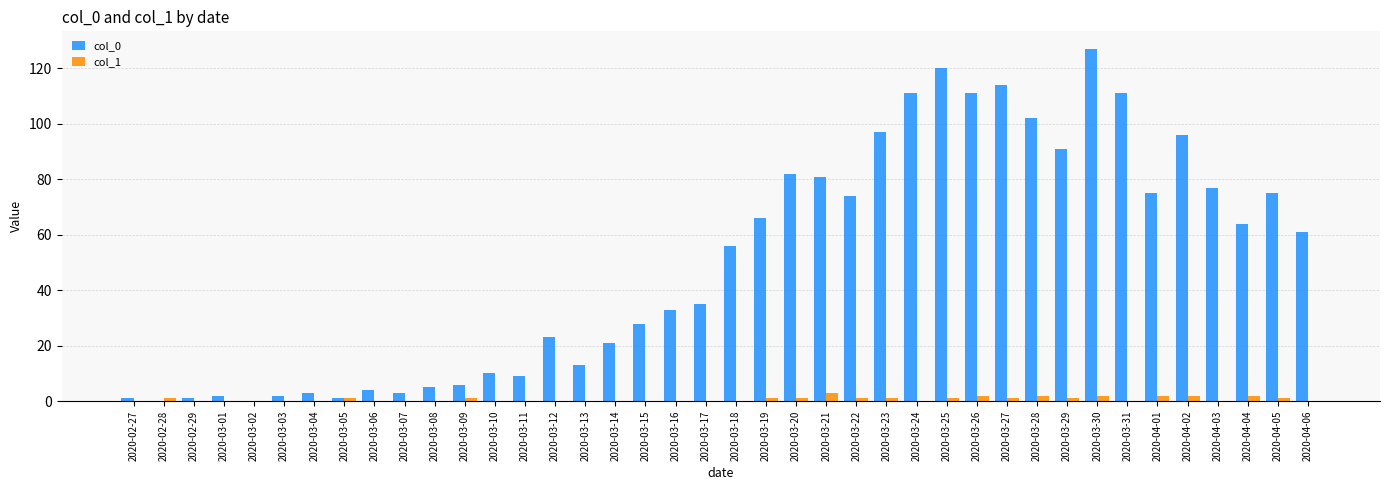

The col_1 series shows 0 at 2020-03-24. True or false?

True